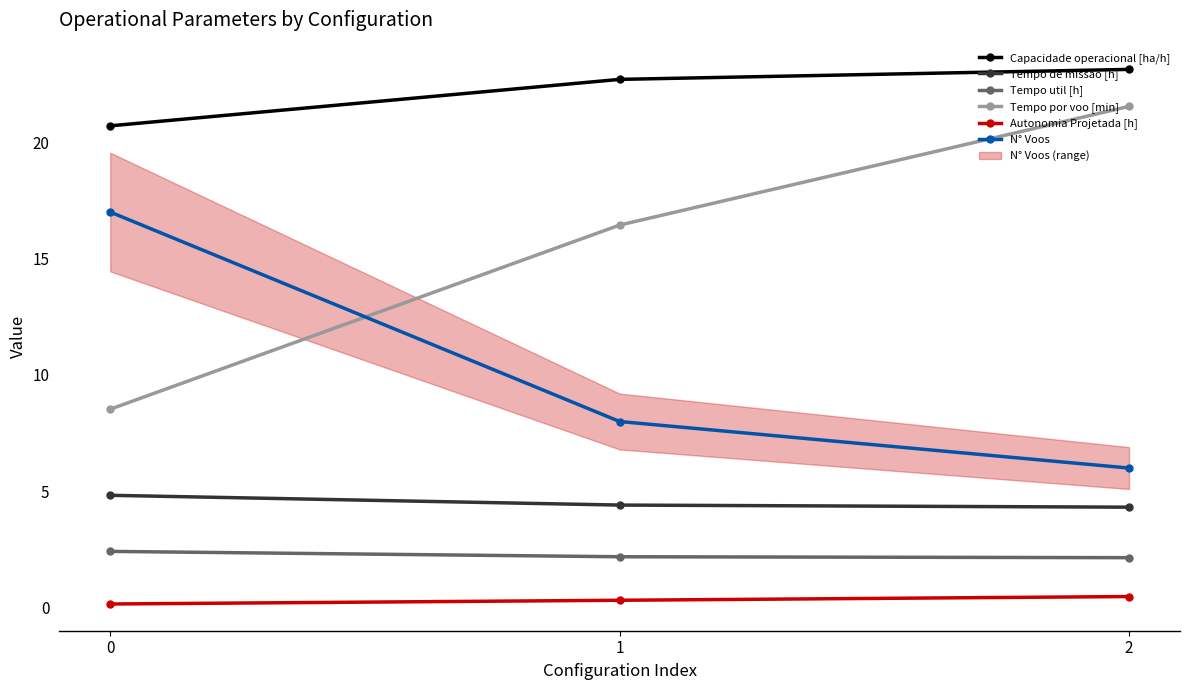

The value of Tempo de missao [h] at 2 is 1.7. True or false?

False